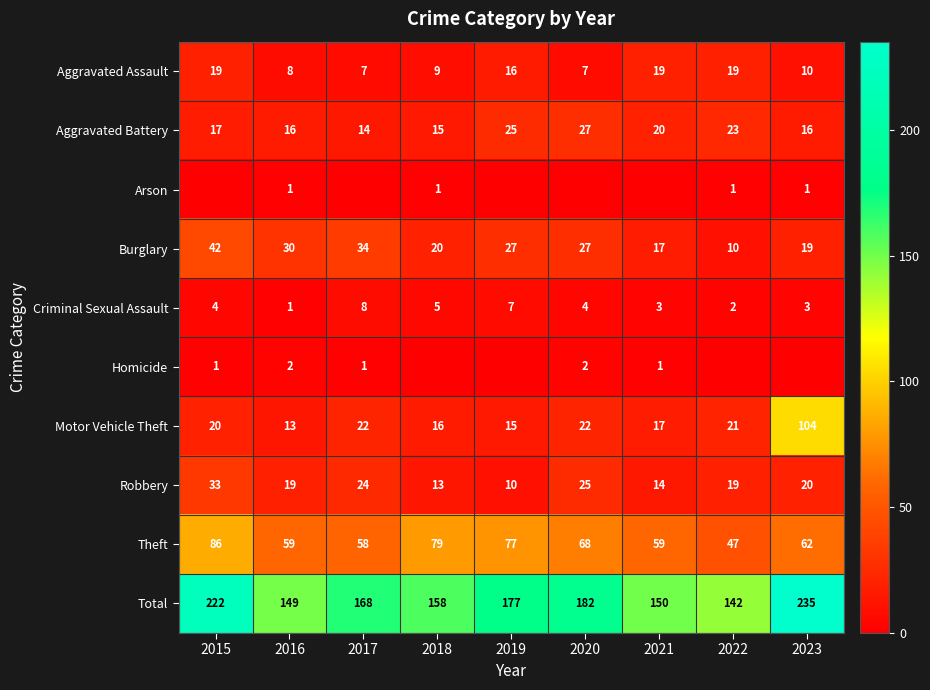

Count the number of data series in this chart.

10